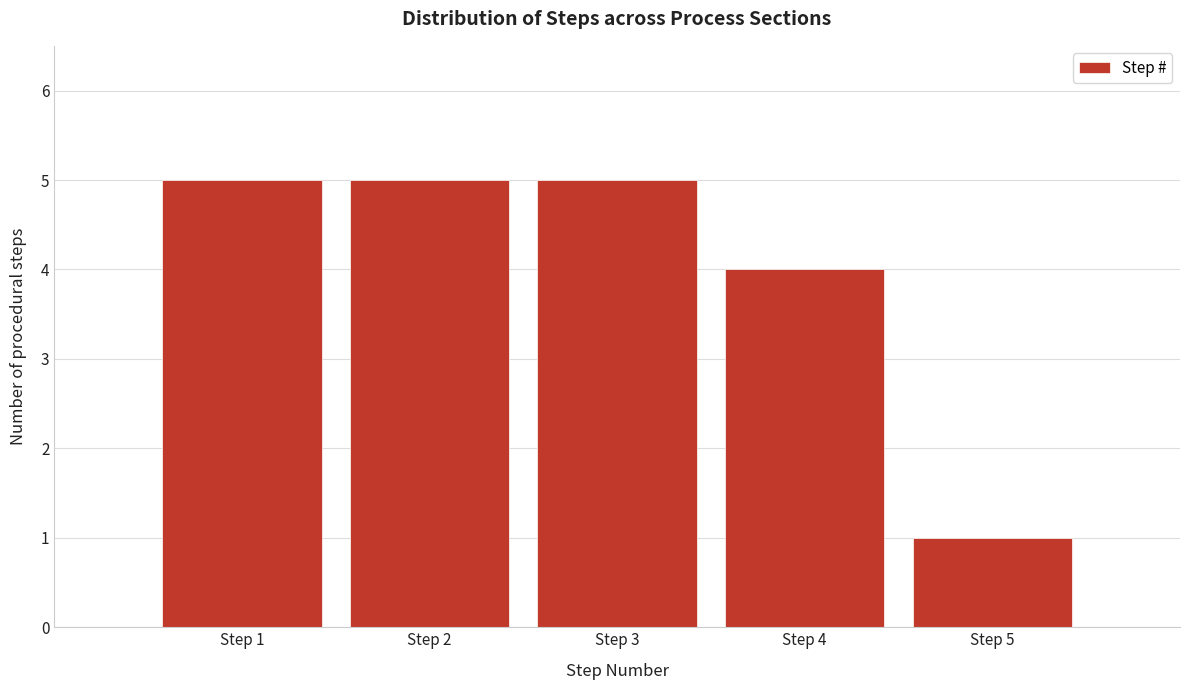

What is the height of the bar covering 3.5 to 4.5 on the x-axis? The values are not printed on the chart, so give them approximately, as read against the axis.

4